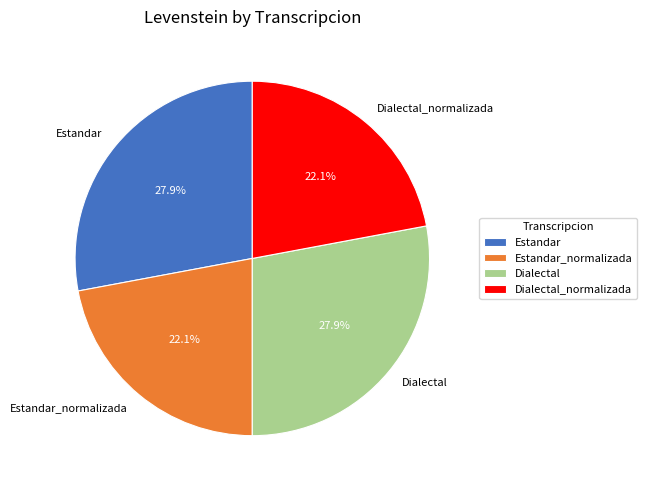

Count the number of slices in the pie.

4